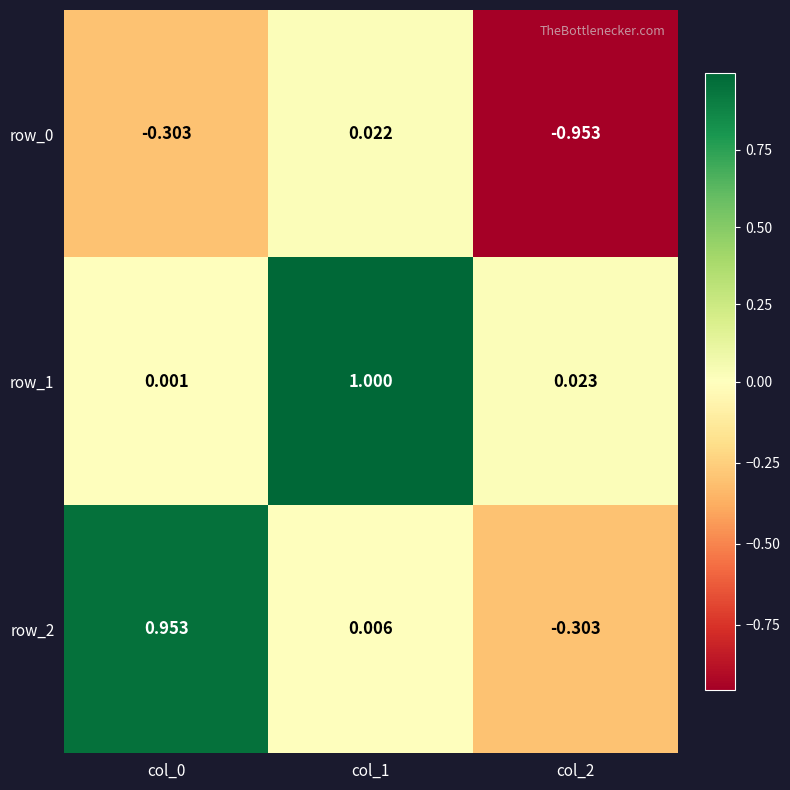

Between col_1 and col_2, which series saw the biggest shift?

row_1